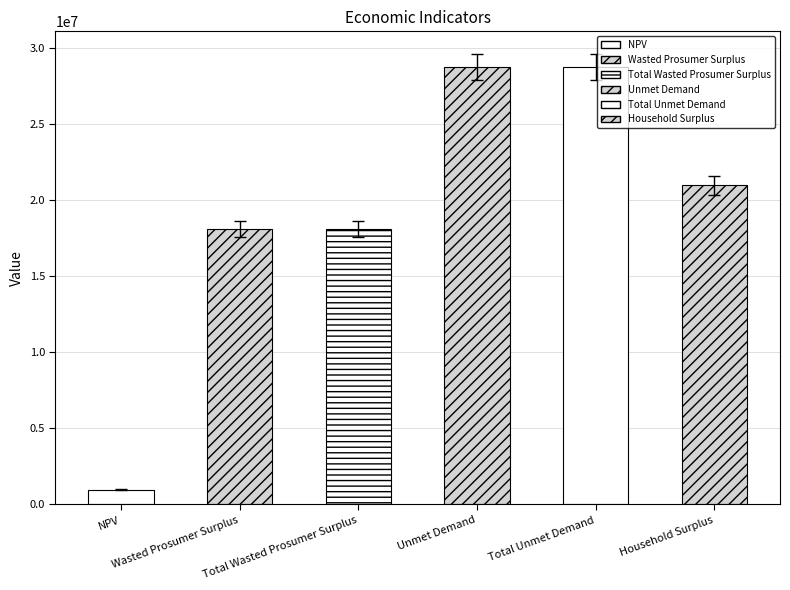

Are the bars grouped side by side (vs. stacked)?

No